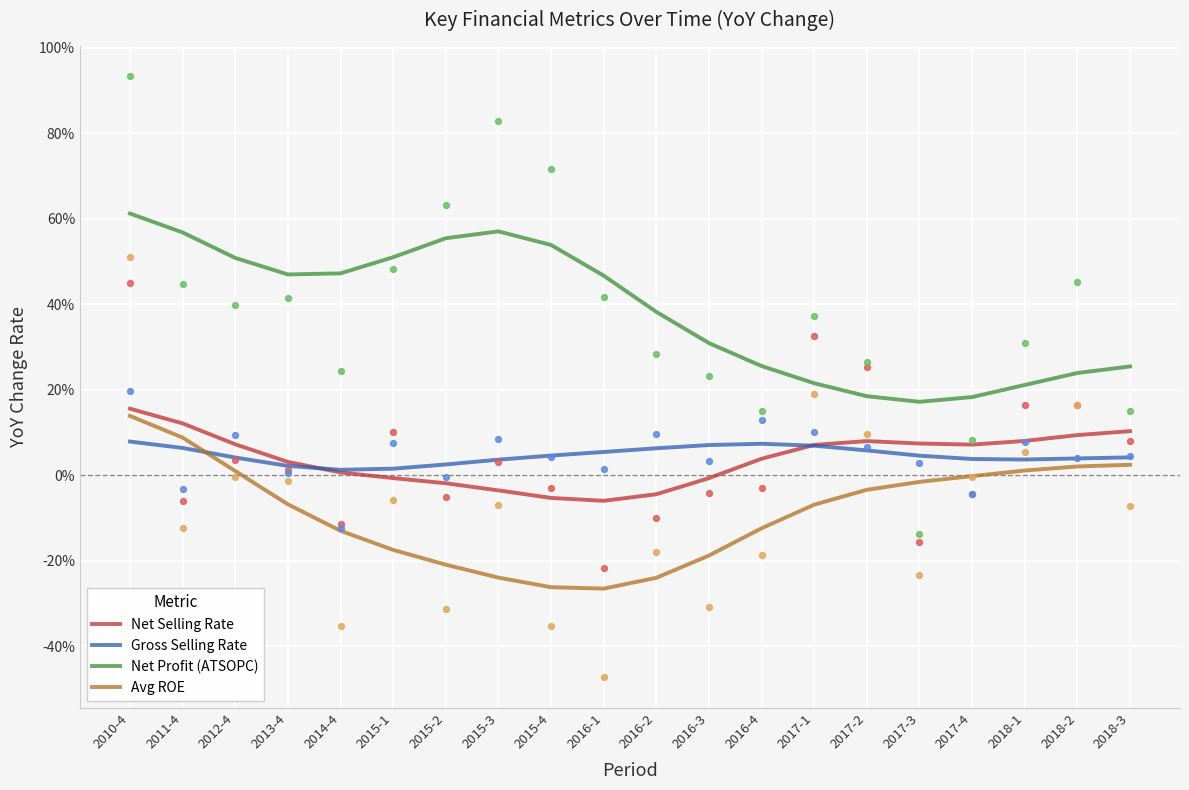

Which series contains the highest Y value?

Net Profit (ATSOPC)